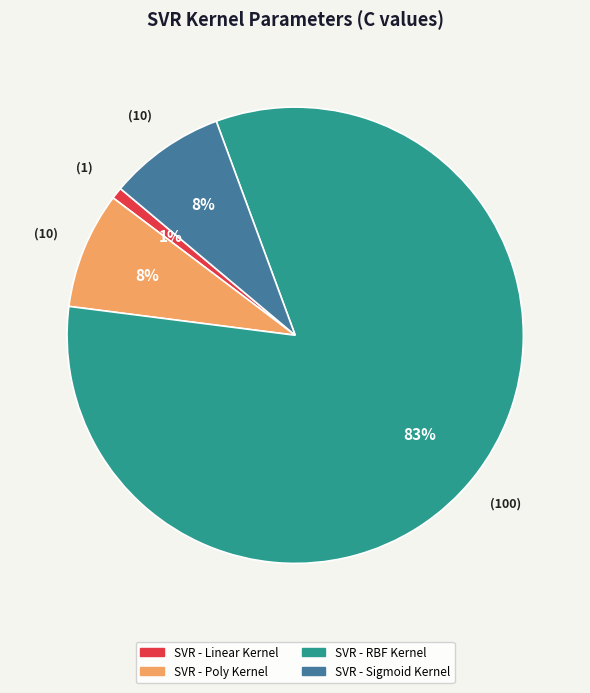

Is SVR - RBF Kernel the majority of the pie?

Yes